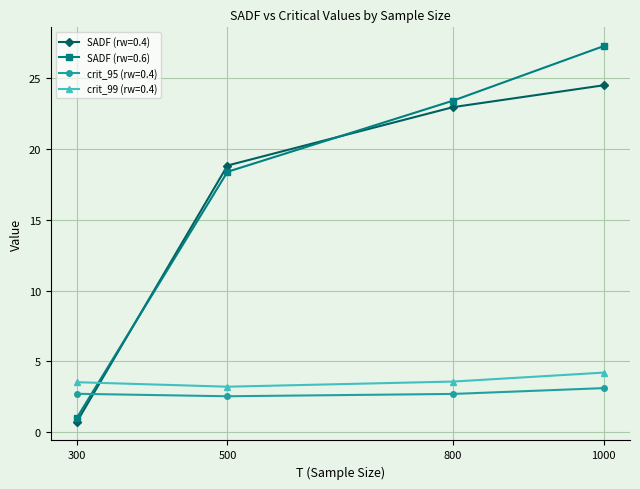

Which series has the largest total across all categories?

SADF (rw=0.6)